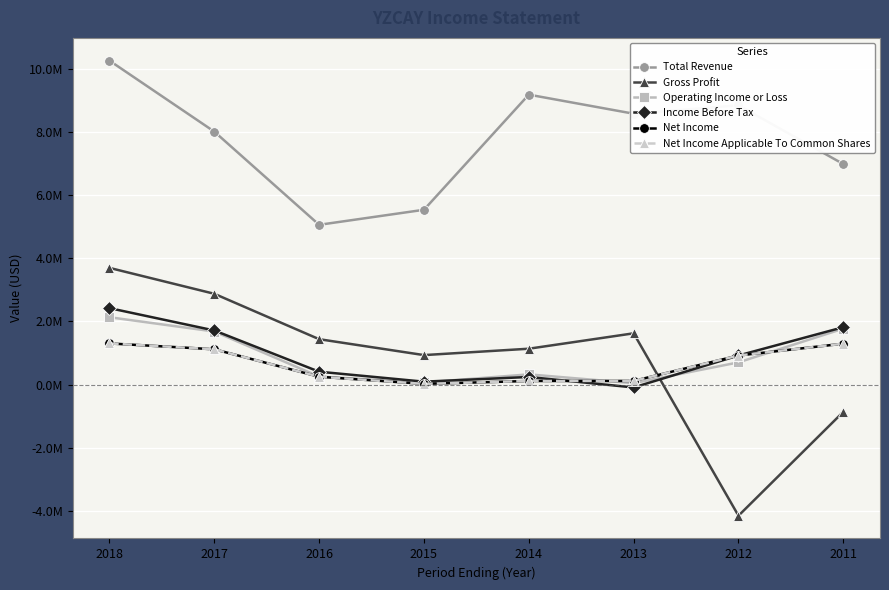

Reading right to left, transcribe all the data shown in this chart.

Total Revenue: 2011=6985000	2012=8845200	2013=8579800	2014=9183600	2015=5537800	2016=5061400	2017=8012500	2018=10260100
Gross Profit: 2011=-861100	2012=-4149600	2013=1625800	2014=1138100	2015=936100	2016=1439700	2017=2877400	2018=3697500
Operating Income or Loss: 2011=1774100	2012=705600	2013=46700	2014=326000	2015=69500	2016=254800	2017=1682200	2018=2135100
Income Before Tax: 2011=1819400	2012=923400	2013=-88300	2014=243400	2015=94700	2016=410000	2017=1715600	2018=2423400
Net Income: 2011=1297900	2012=922700	2013=118300	2014=116500	2015=25000	2016=250900	2017=1120000	2018=1305600
Net Income Applicable To Common Shares: 2011=1297900	2012=922700	2013=118300	2014=116500	2015=25000	2016=250900	2017=1120000	2018=1305600